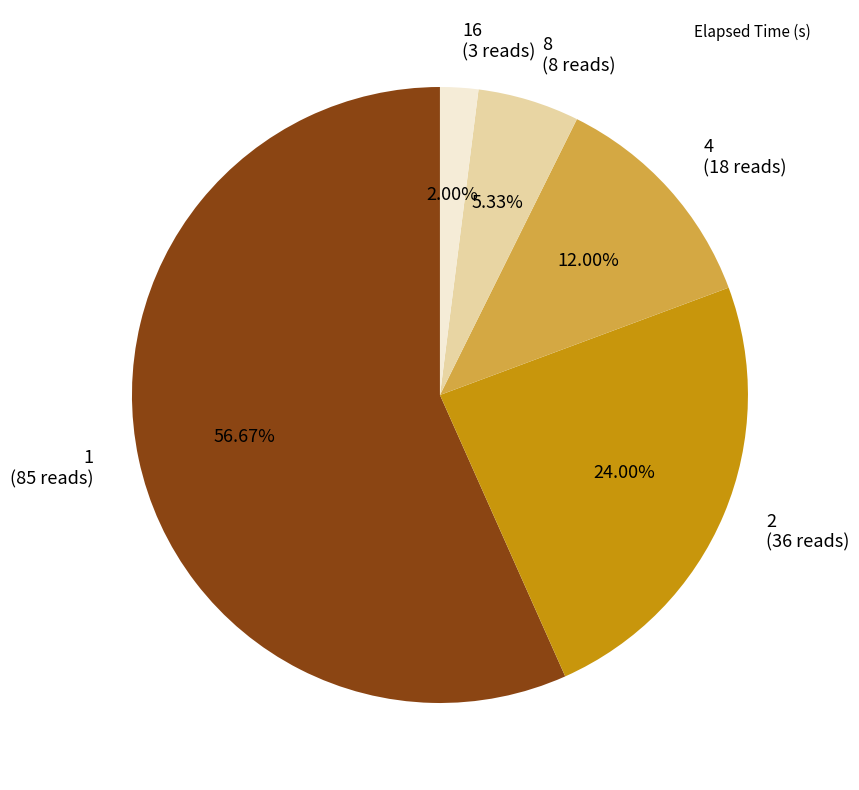

How many segments does this pie chart have?

5